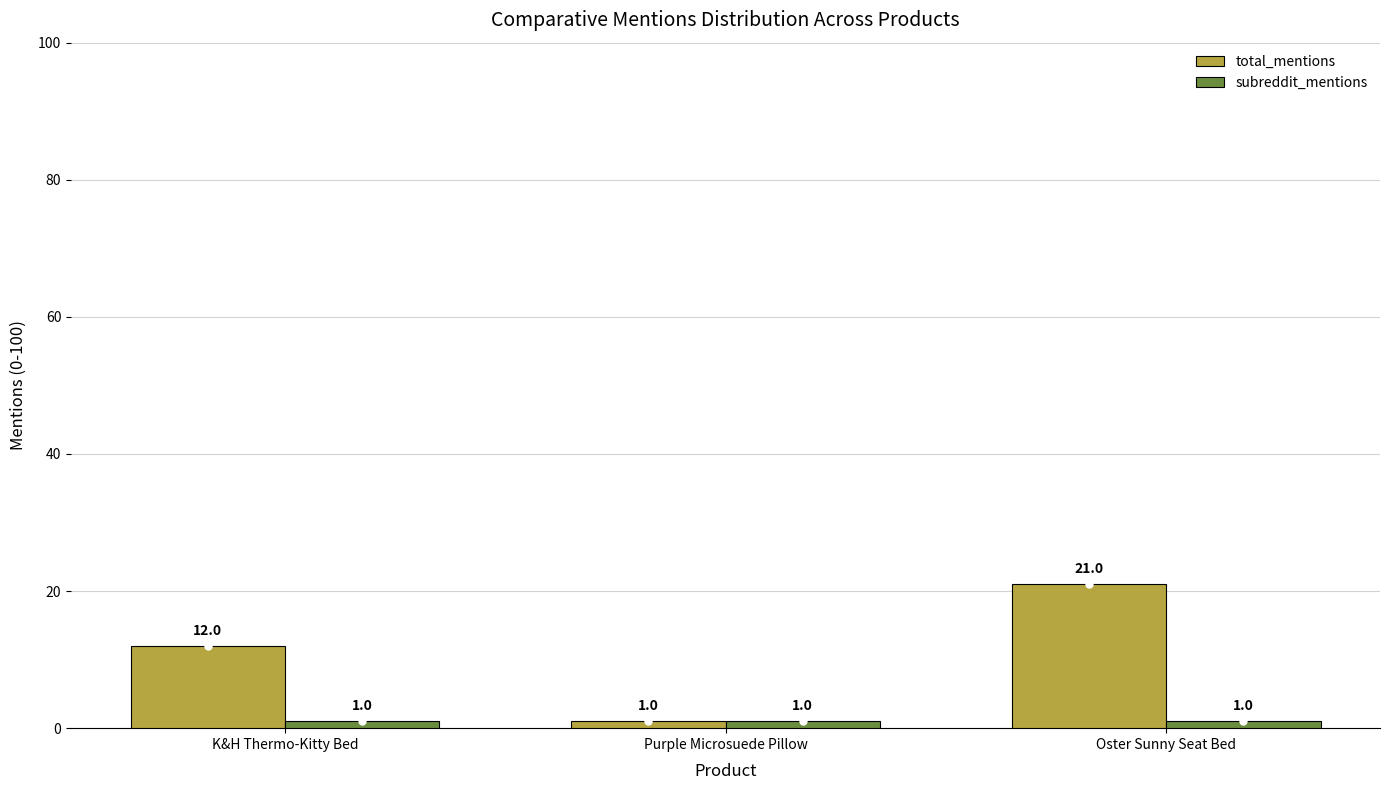

What position from the left is Purple Microsuede Pillow?

2